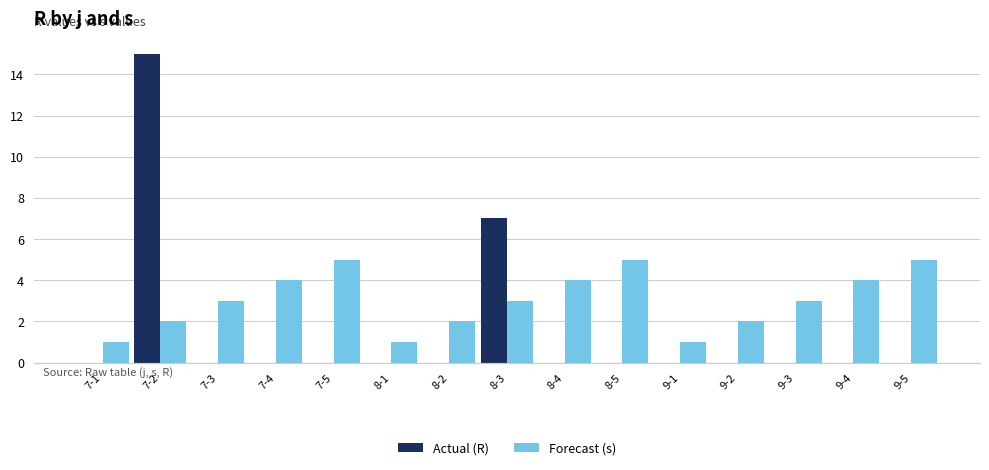

Reading left to right, what are all the values shown in this chart?

Actual (R): 7-1=0	7-2=15	7-3=0	7-4=0	7-5=0	8-1=0	8-2=0	8-3=7	8-4=0	8-5=0	9-1=0	9-2=0	9-3=0	9-4=0	9-5=0
Forecast (s): 7-1=1	7-2=2	7-3=3	7-4=4	7-5=5	8-1=1	8-2=2	8-3=3	8-4=4	8-5=5	9-1=1	9-2=2	9-3=3	9-4=4	9-5=5